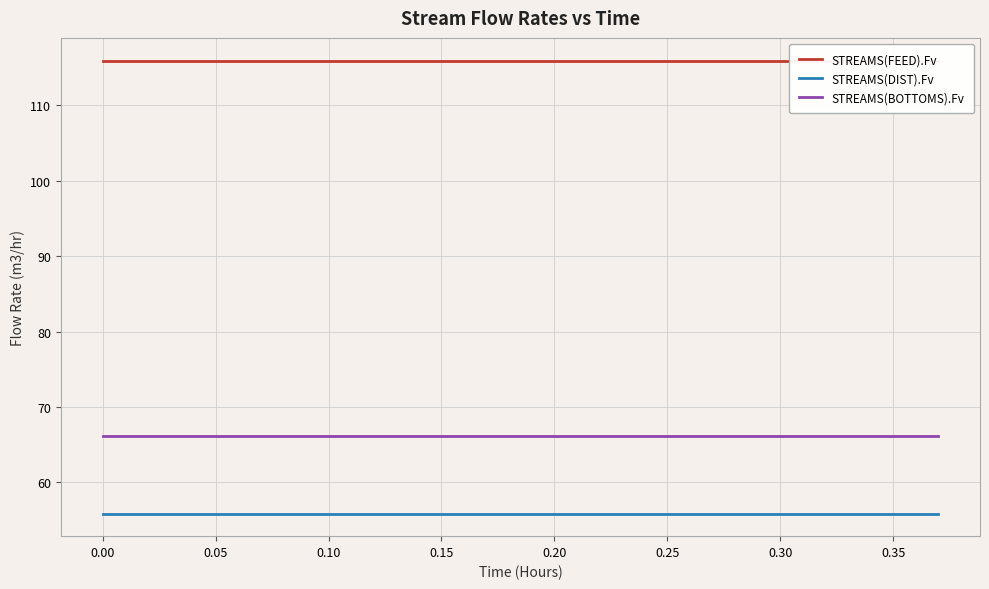

True or false: STREAMS(BOTTOMS).Fv and STREAMS(DIST).Fv intersect in this chart.

False